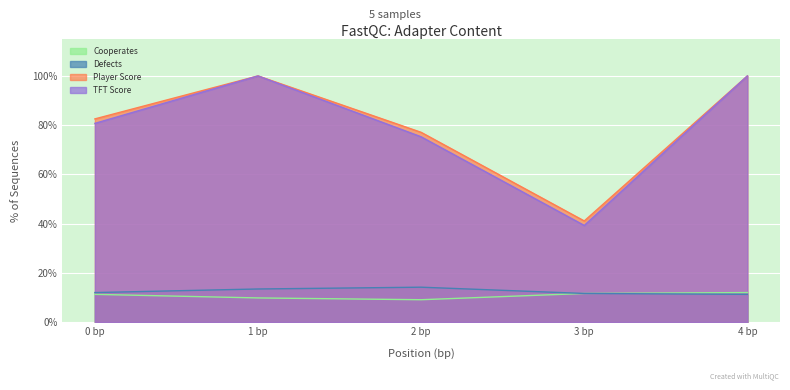

What is the total value across all series at 4 bp?

2.2